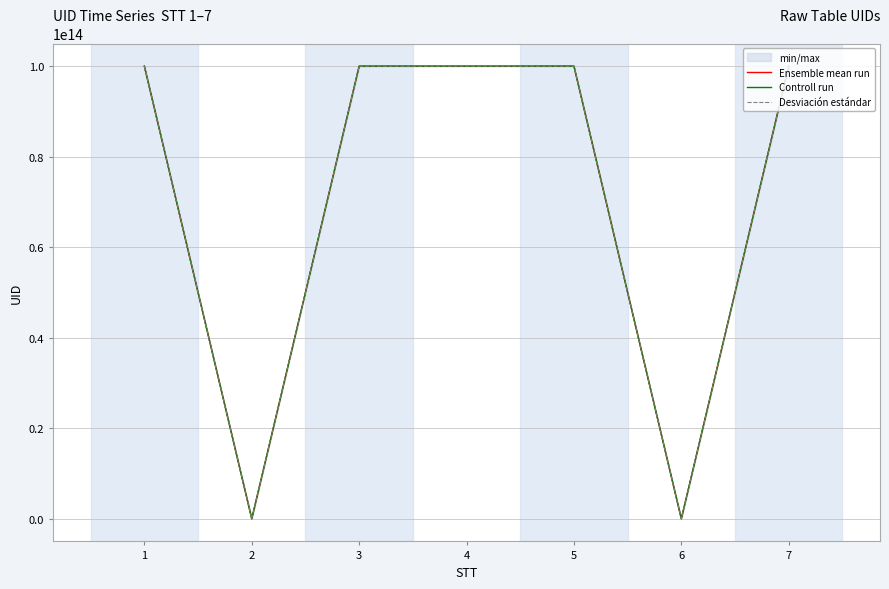

Which category has the lowest value in the Desviación estándar series?

2